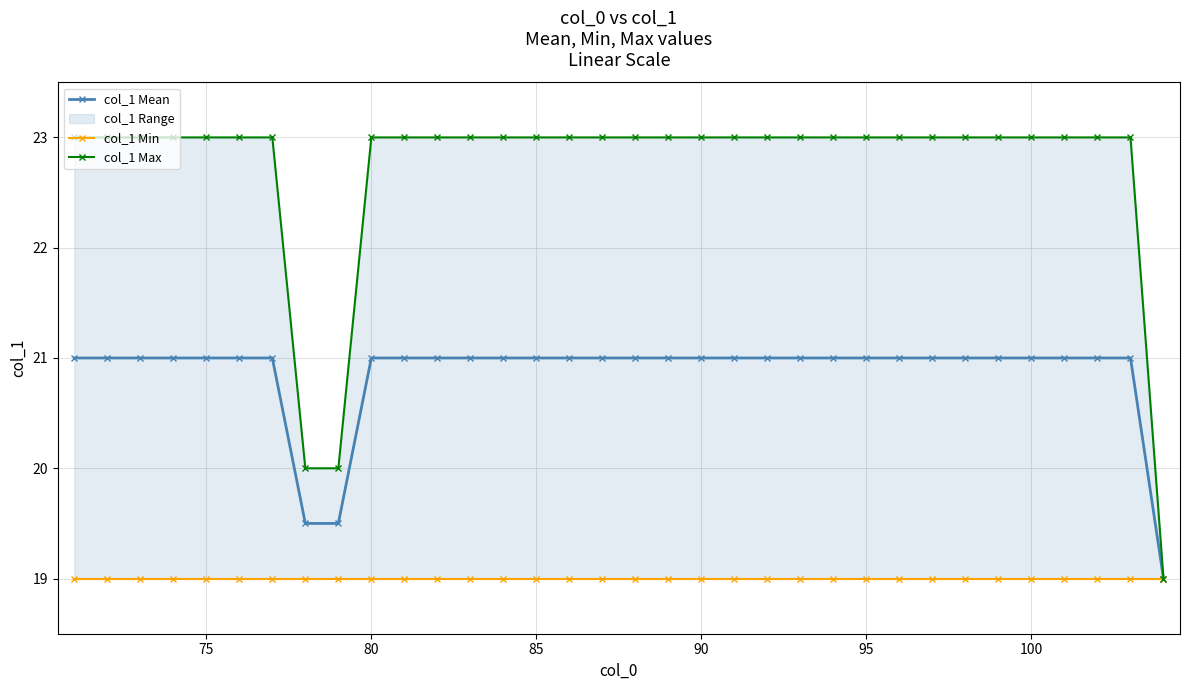

What is the lowest value of the col_1 Mean series?

19.0